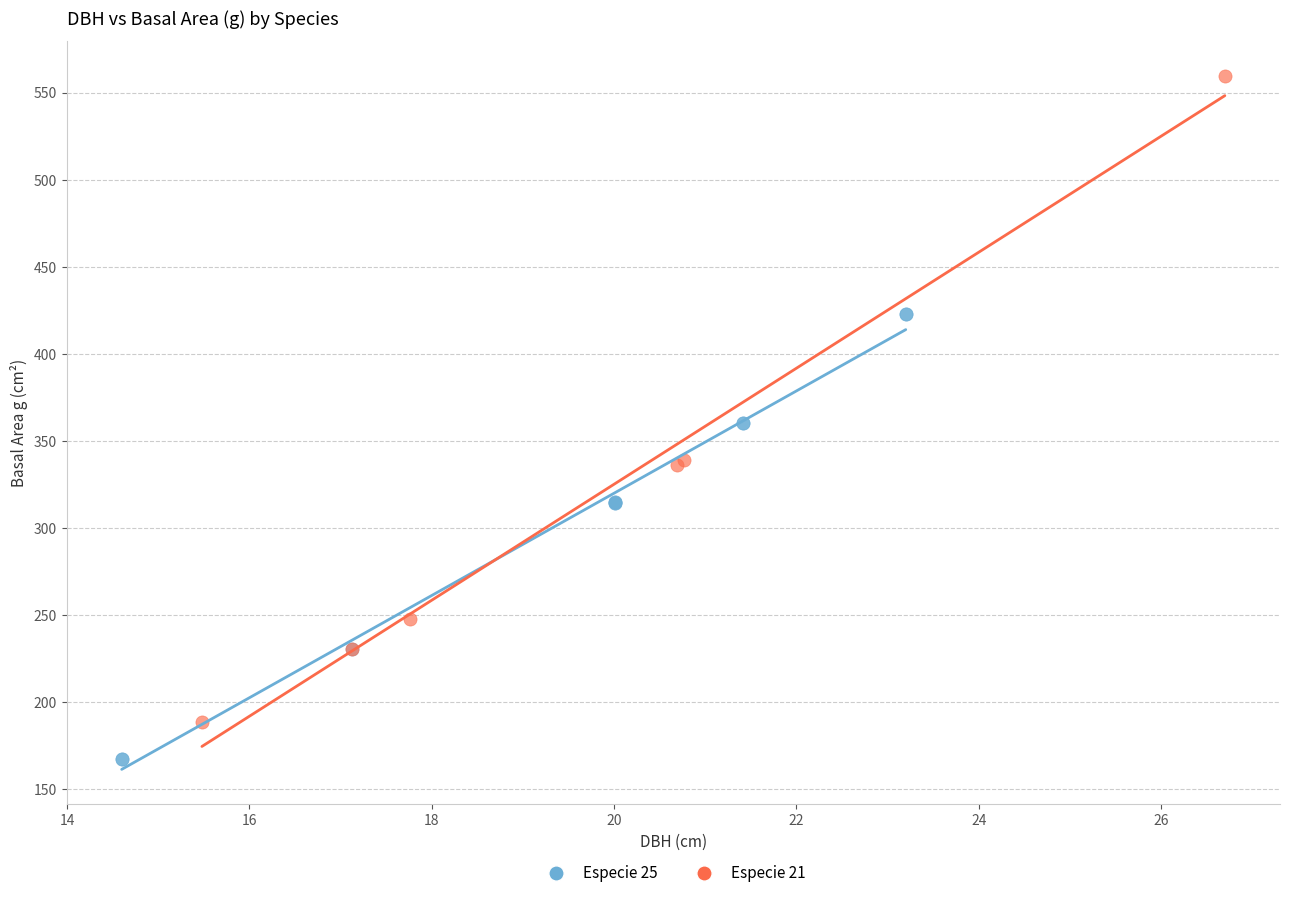

Which series contains the lowest Y value?

Especie 25